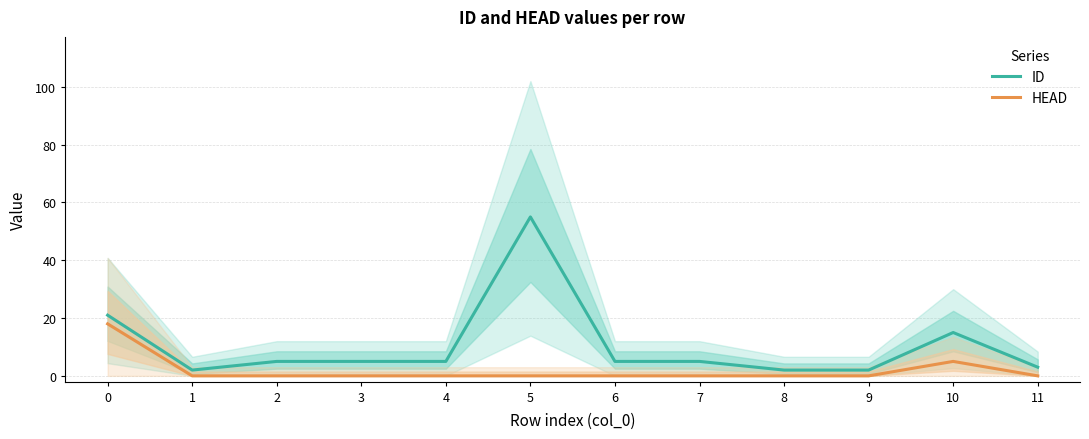

What are all the series names shown in the legend?

ID, HEAD